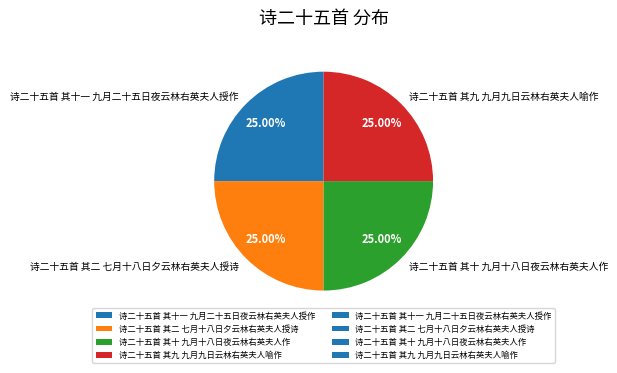

Does any single category account for the majority?

No